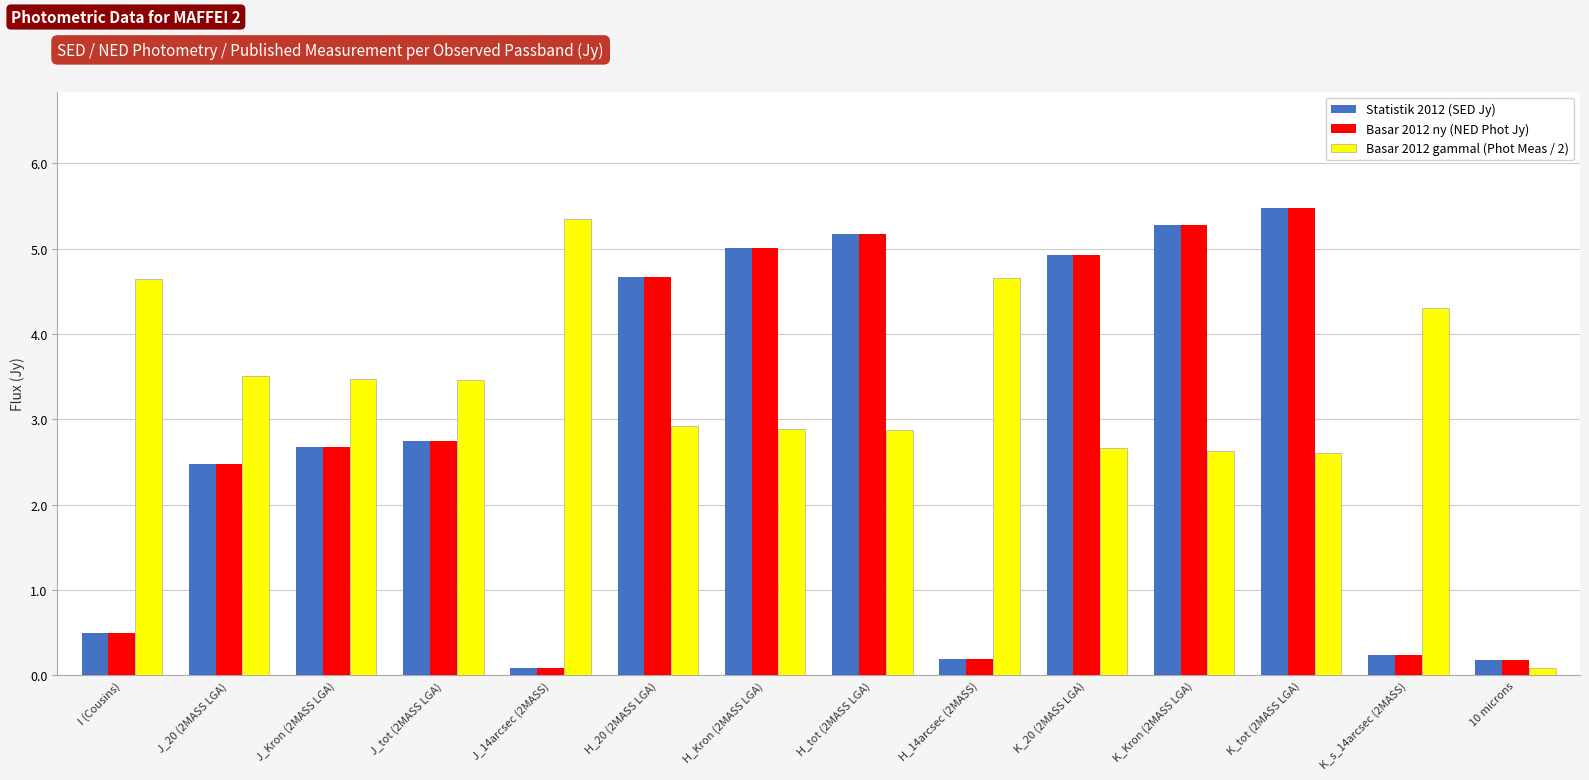

How many categories are shown in the chart?

14